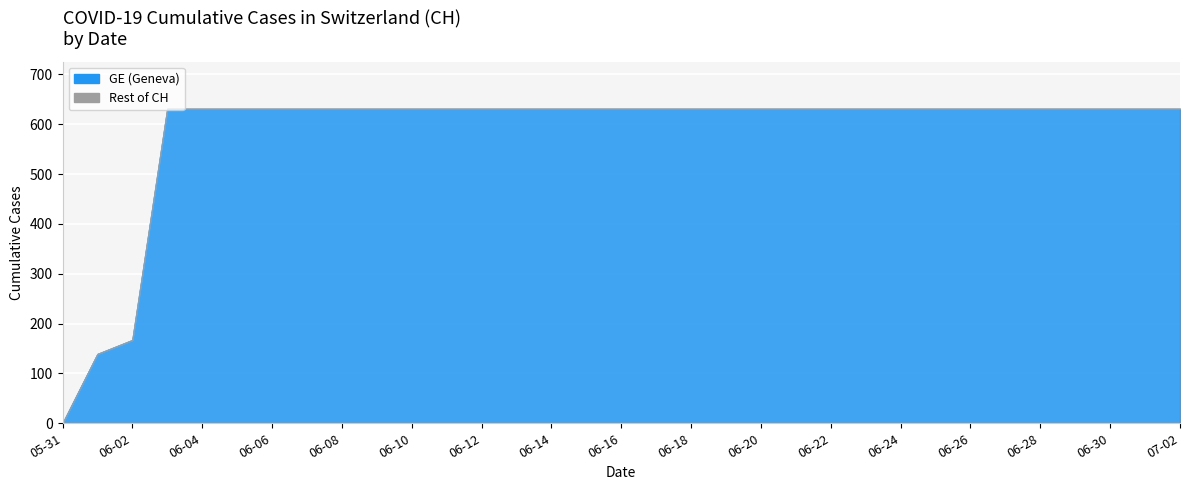

Reading right to left, list all the values displayed in this chart.

GE: 631	631	631	631	631	631	631	631	631	631	631	631	631	631	631	631	631	631	631	631	631	631	631	631	631	631	631	631	631	631	167	139	0
Rest: 0	0	0	0	0	0	0	0	0	0	0	0	0	0	0	0	0	0	0	0	0	0	0	0	0	0	0	0	0	0	0	0	0